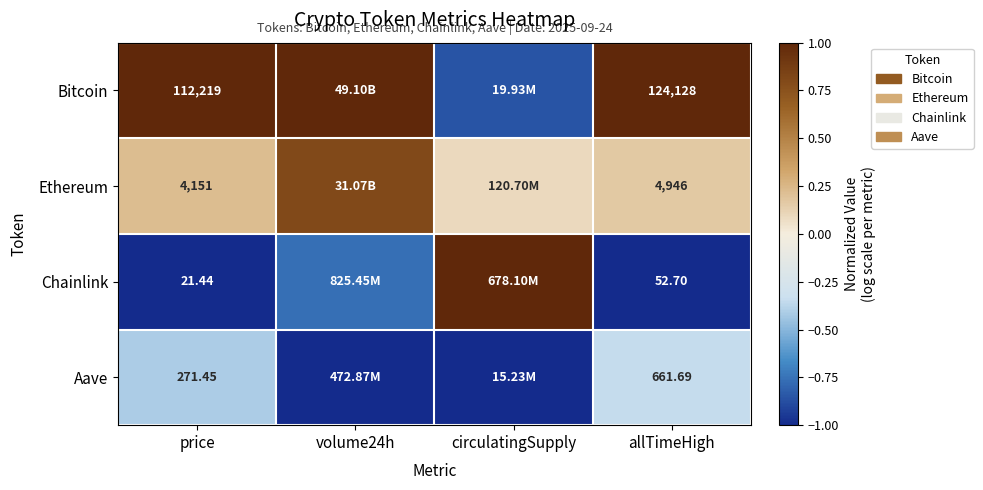

Which series has the largest total across all categories?

Bitcoin